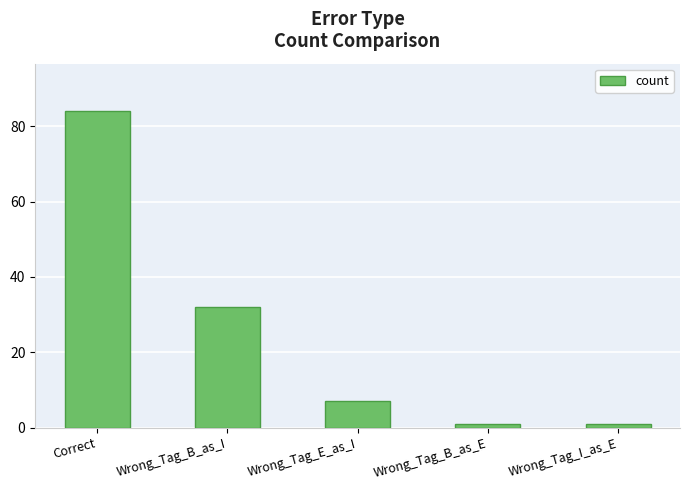

What is the difference between the values at Wrong_Tag_B_as_I and Wrong_Tag_E_as_I?

25